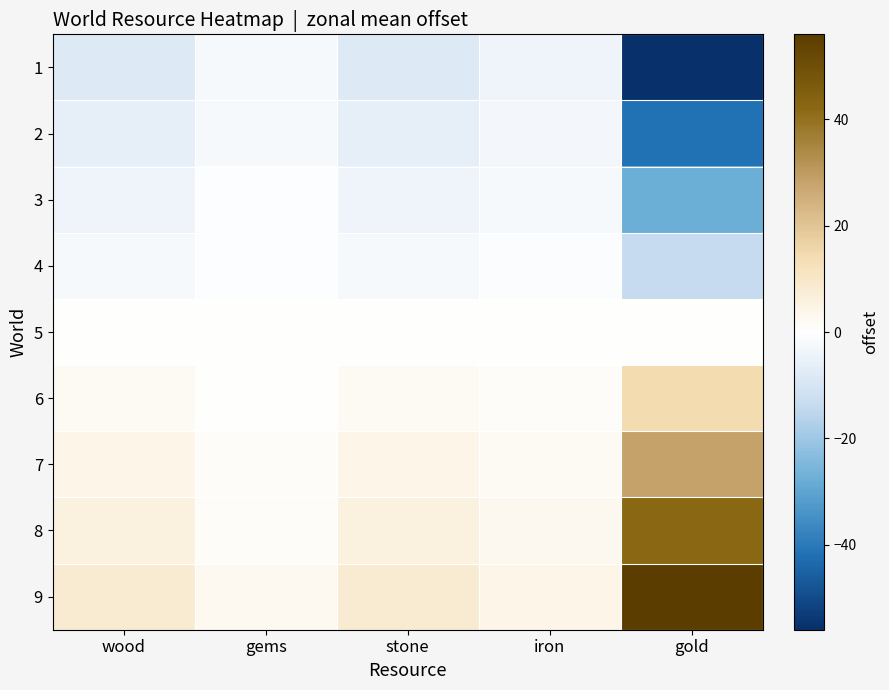

Which series has the largest total across all categories?

9